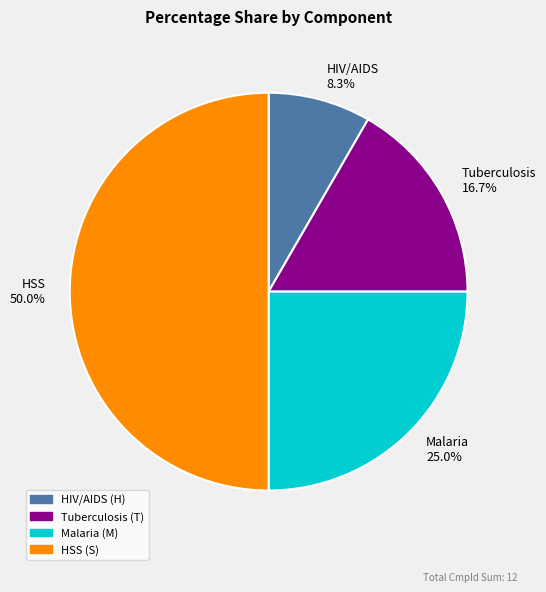

Combined, what portion of the pie is HSS 50.0% and HIV/AIDS 8.3%?

58.3%